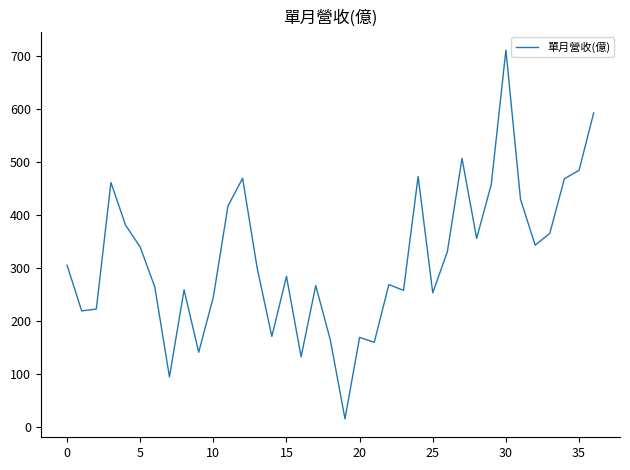

What is the minimum value shown in the chart?

15.8